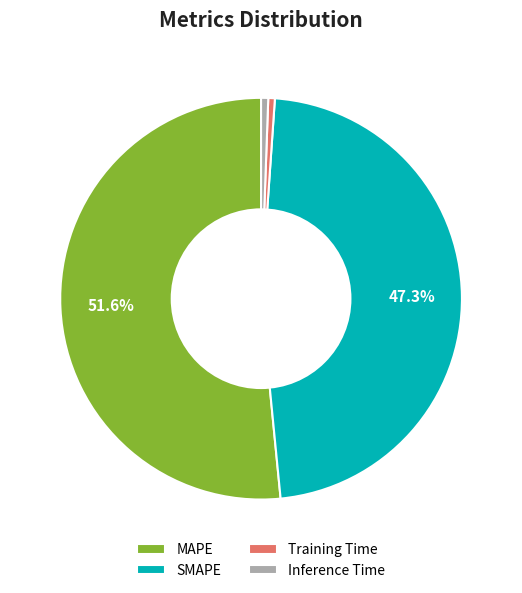

Which category has the biggest portion of the pie?

MAPE